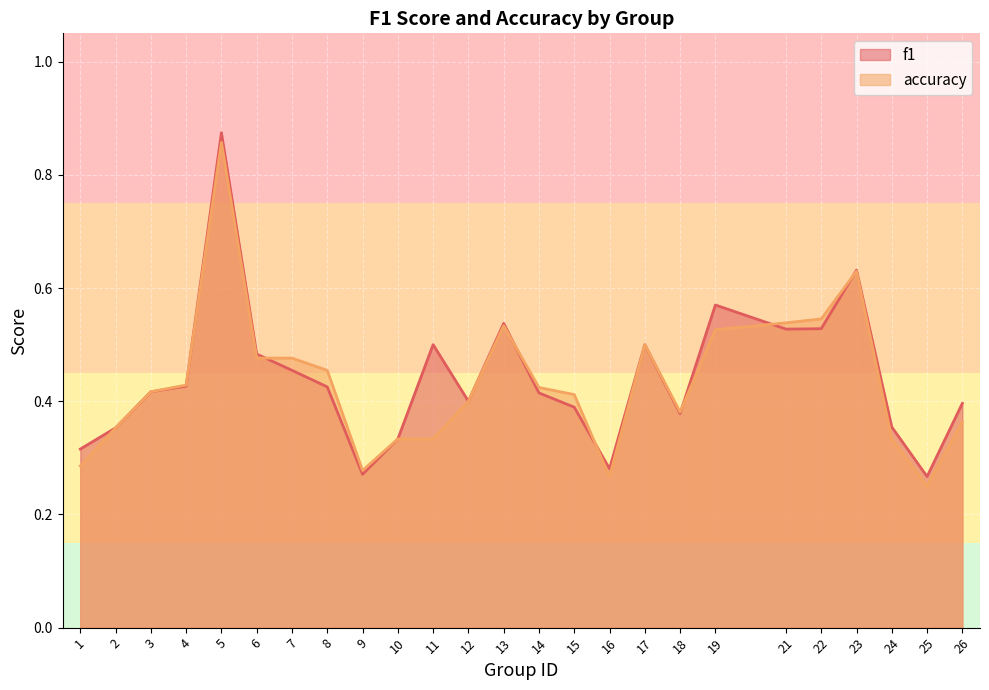

What is the sum of all f1 values?

11.0